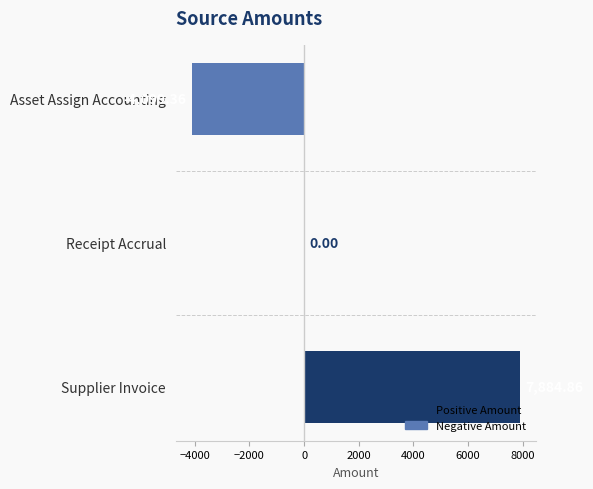

Which category has the highest value across all series?

Supplier Invoice